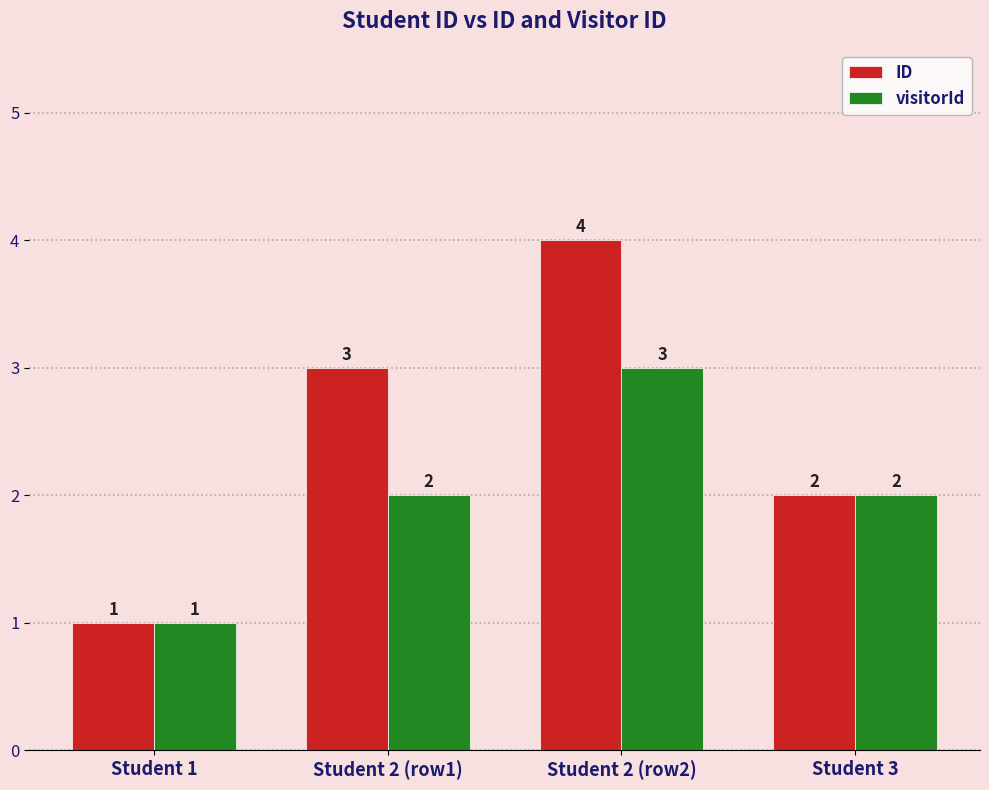

The ID series shows 1 at Student 2 (row1). True or false?

False